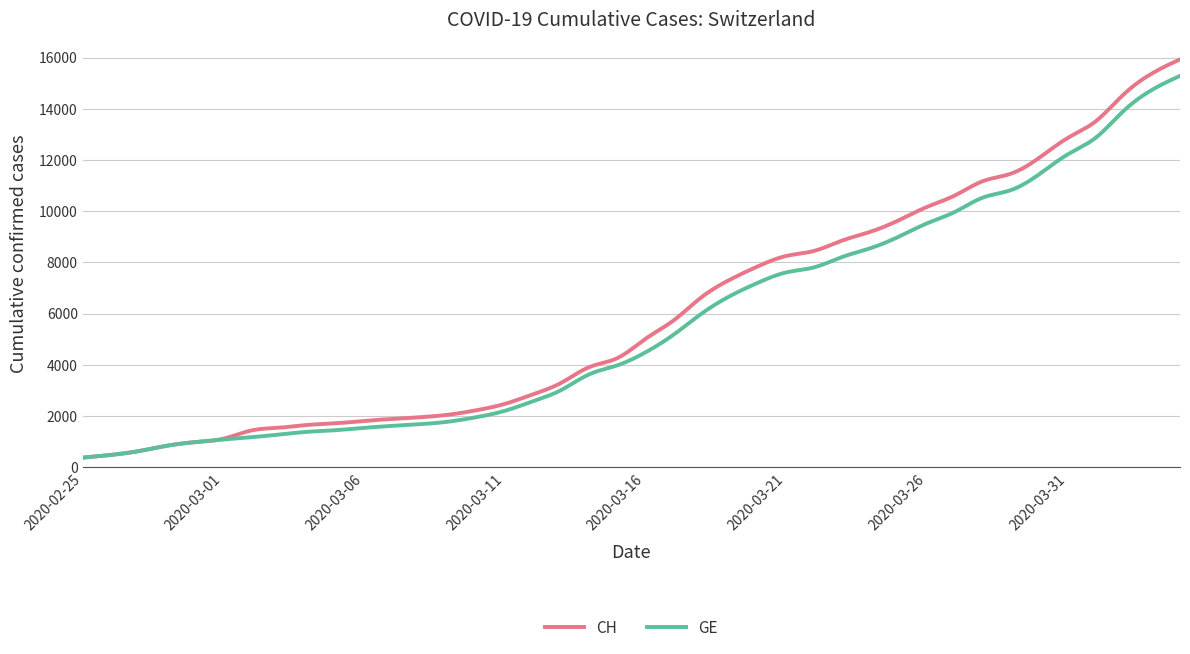

What is the highest value of the GE series?

15284.0